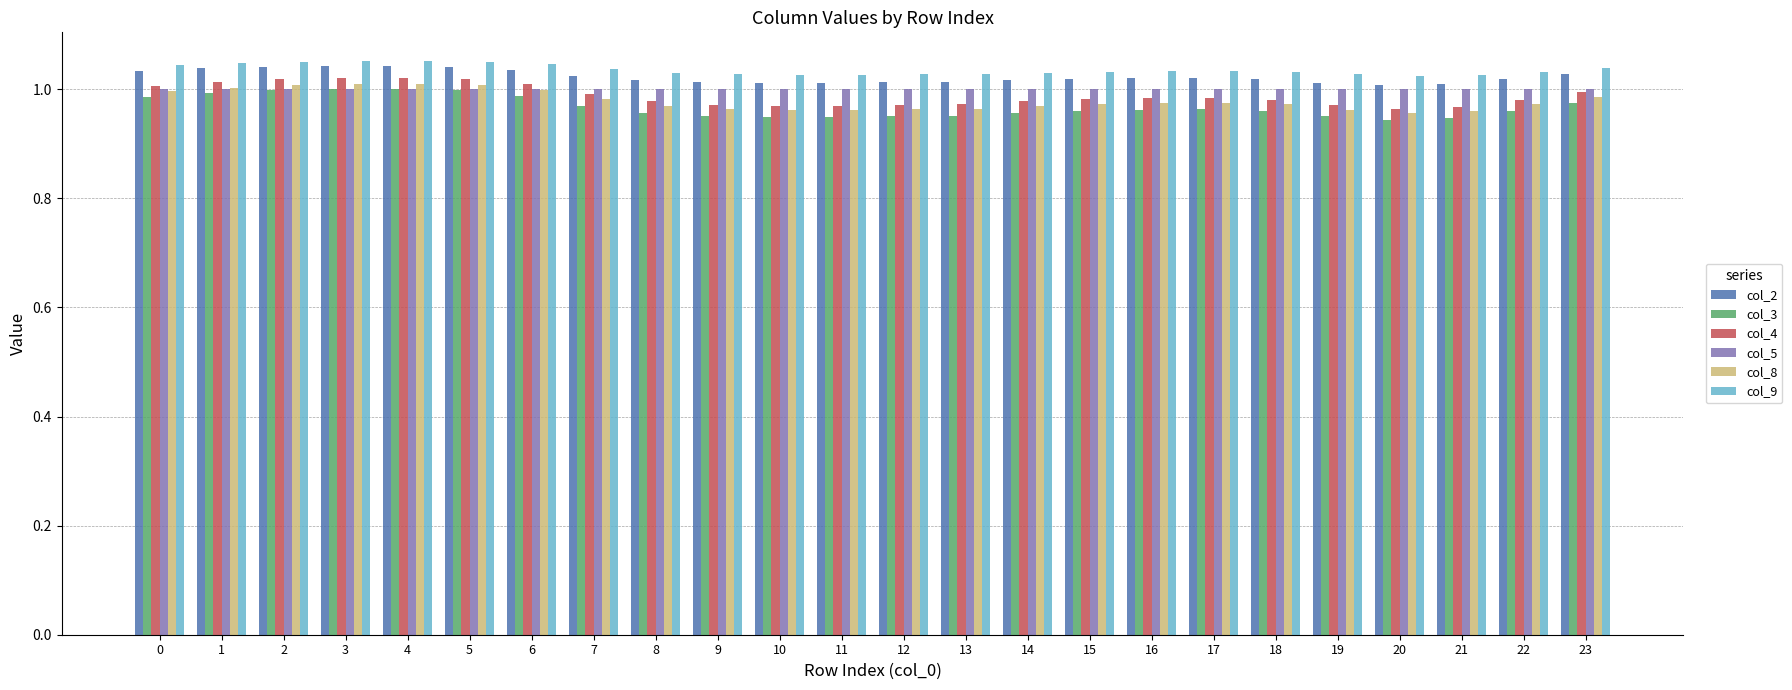

Is the value of col_9 at 8 greater than the value of col_5 at 20?

Yes